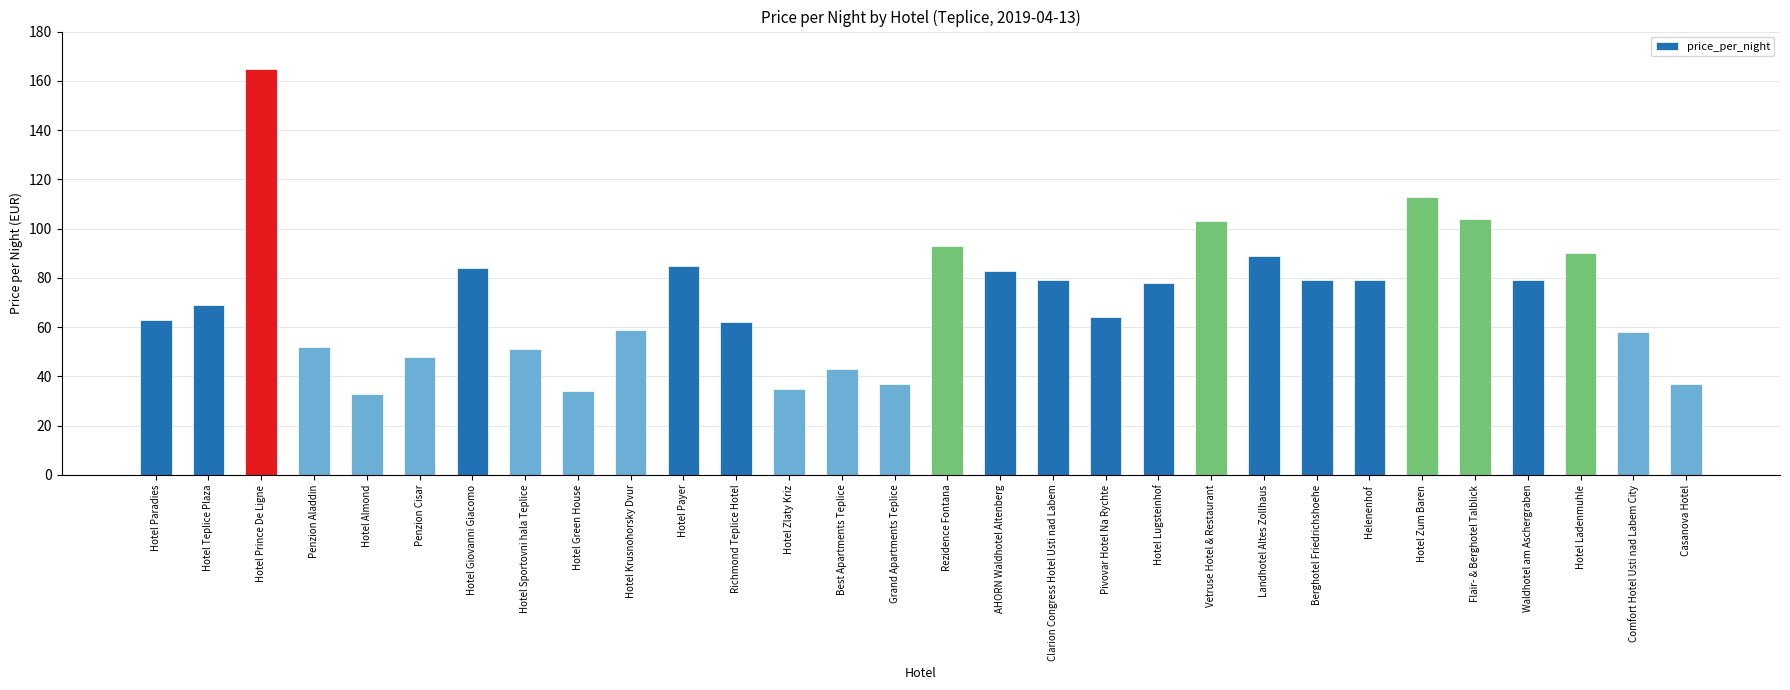

What is the difference between the maximum and minimum values?

132